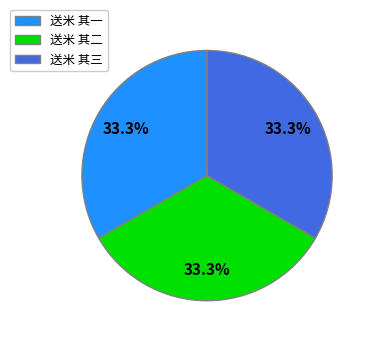

What percentage do 送米 其三 and 送米 其一 together represent?

66.7%